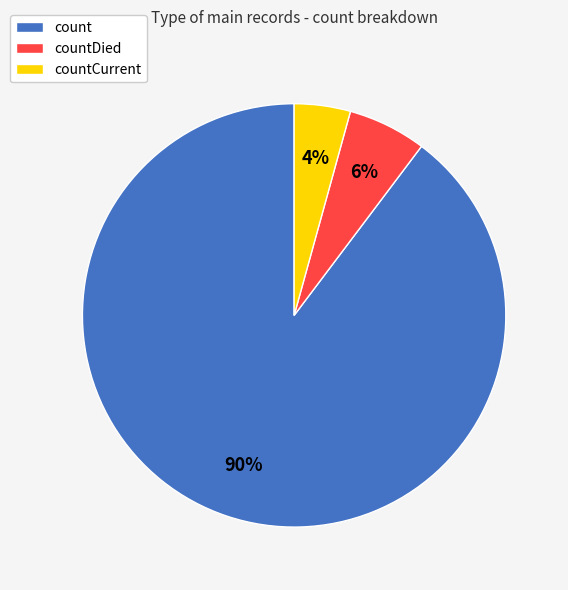

Which has a higher value, countDied or countCurrent?

countDied